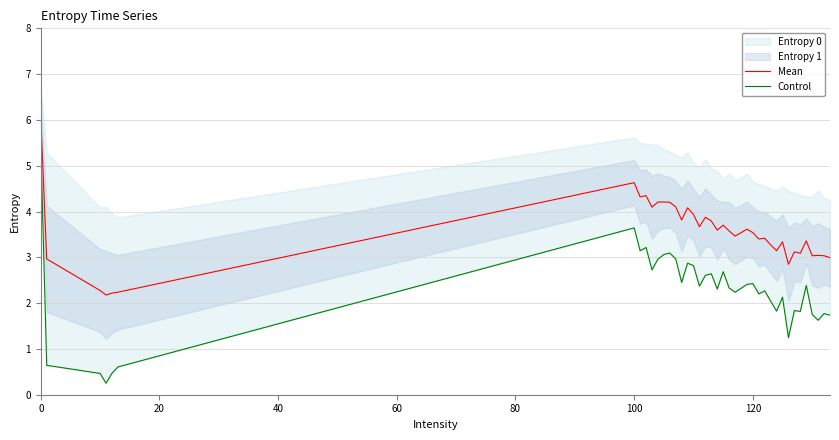

What is the maximum value for Mean?

6.1